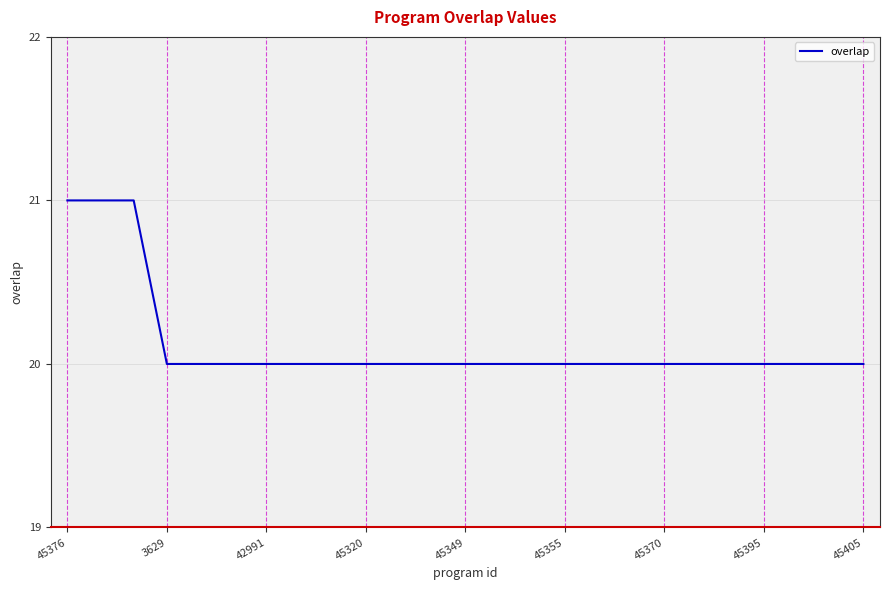

What is the maximum value shown in the chart?

21